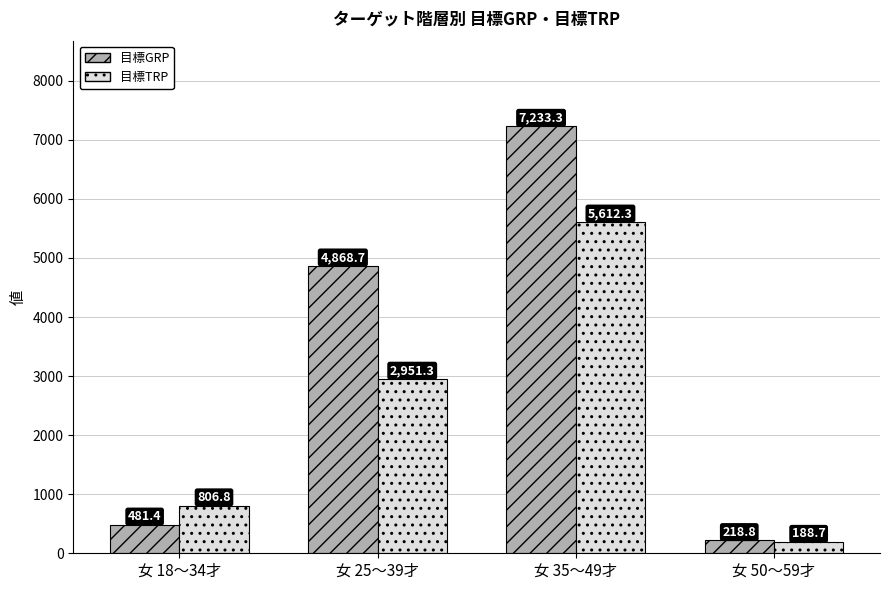

Reading left to right, what are all the values shown in this chart?

目標GRP: 481.4	4868.7	7233.3	218.8
目標TRP: 806.8	2951.3	5612.3	188.7